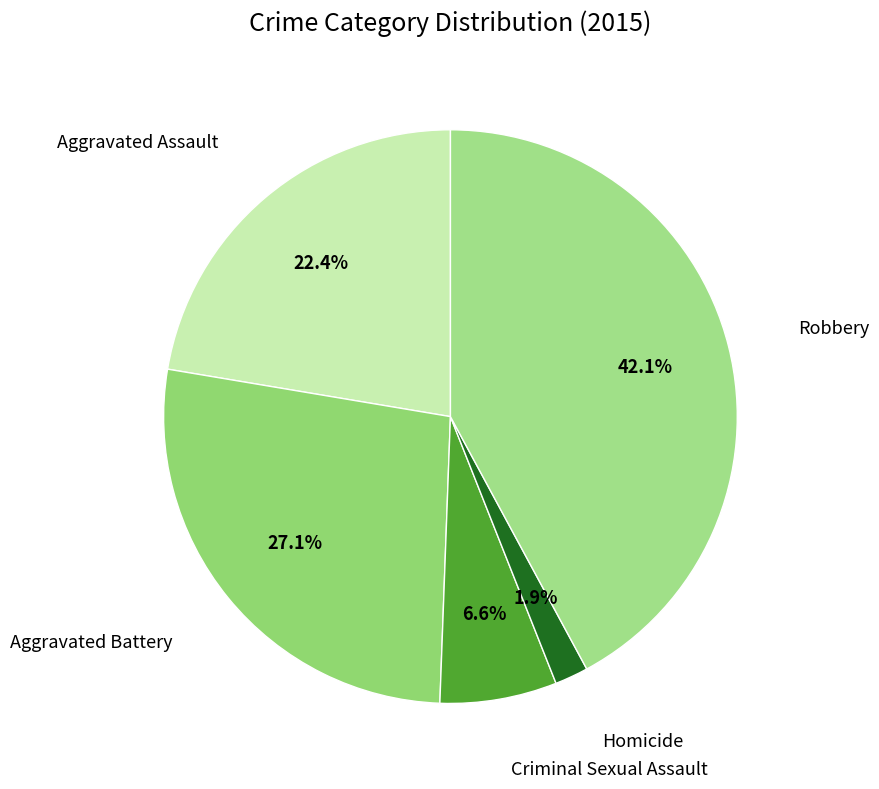

How many slices are in this pie chart?

5